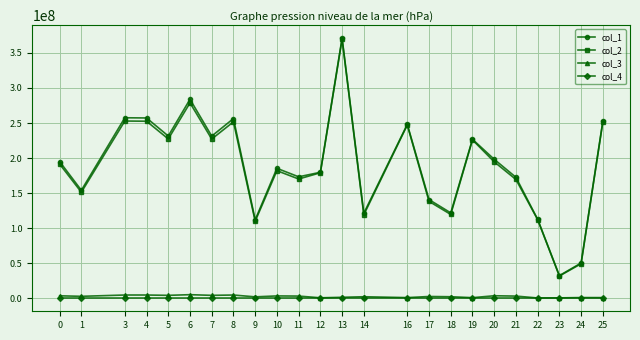

What is the total value across all series at 0?

389980608.6